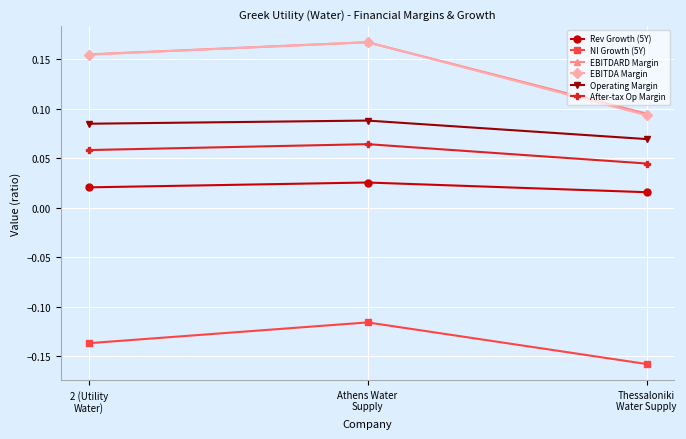

At how many categories does at least one series exceed 0?

3